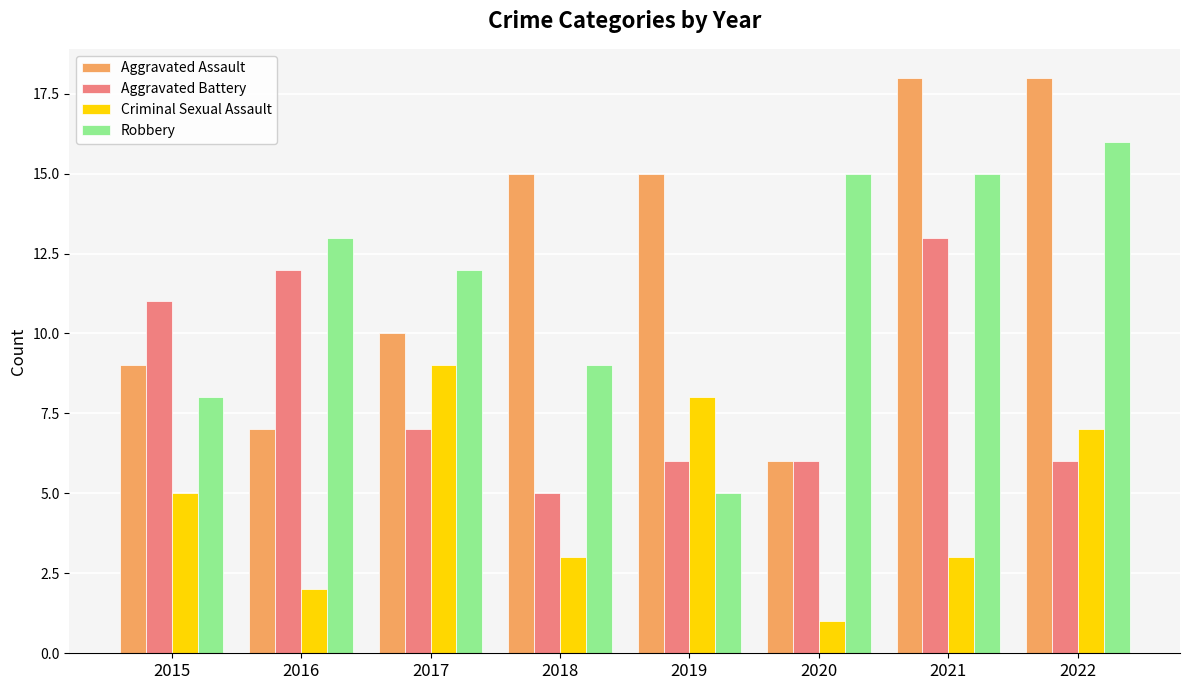

Count the number of categories in the chart.

8